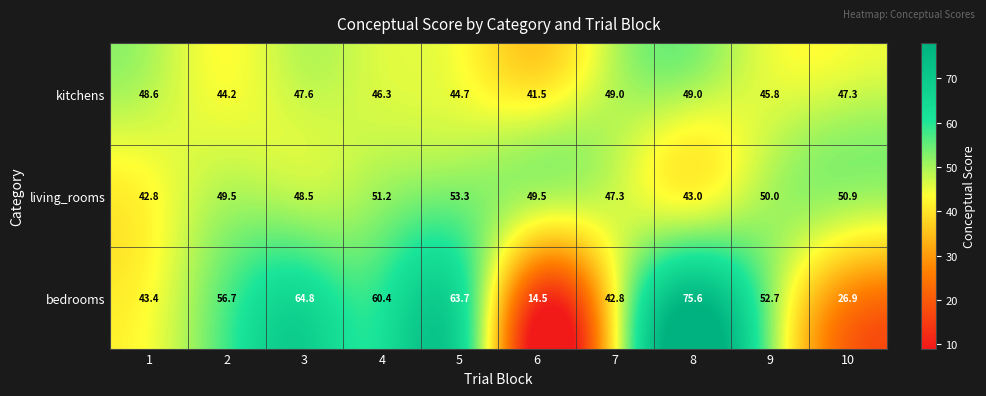

What value does the kitchens series have at 2?

44.2